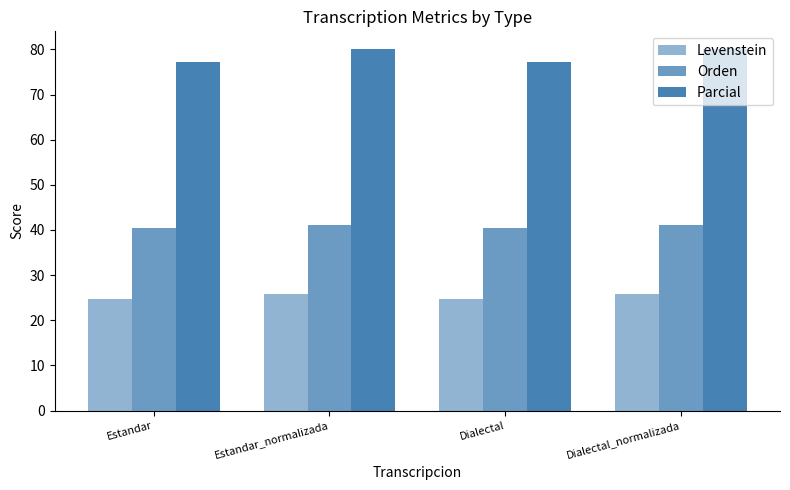

What is the label of the 3rd bar from the right?

Estandar_normalizada